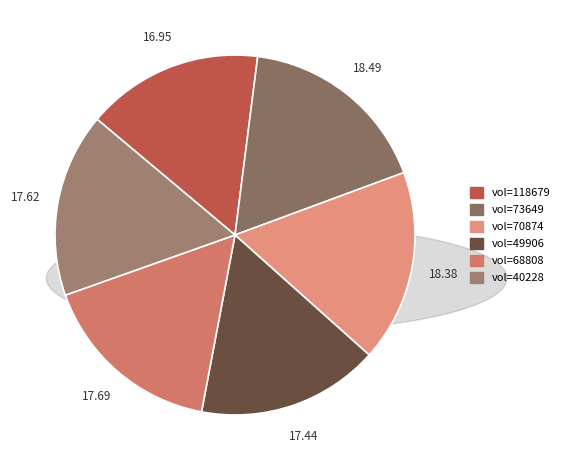

To the nearest percent, what is the average slice percentage?

17%